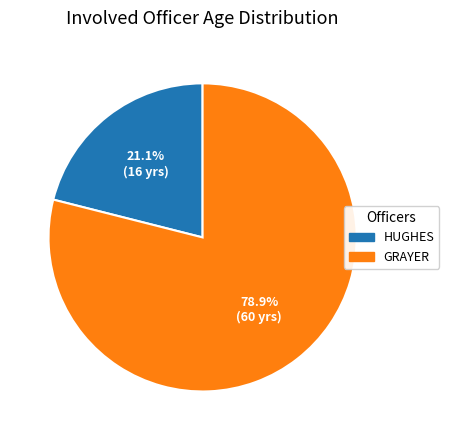

The HUGHES slice represents 30% of the pie. True or false?

False